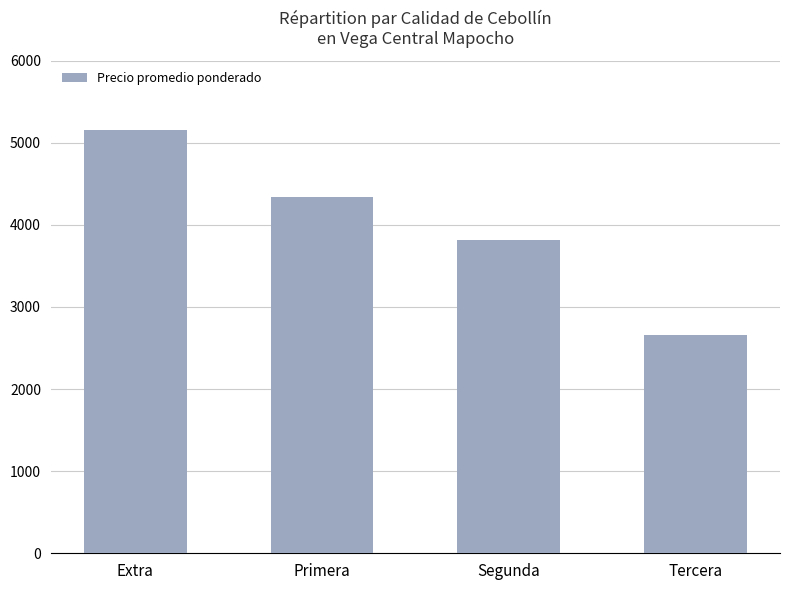

Rank the categories by value from lowest to highest.

Tercera, Segunda, Primera, Extra